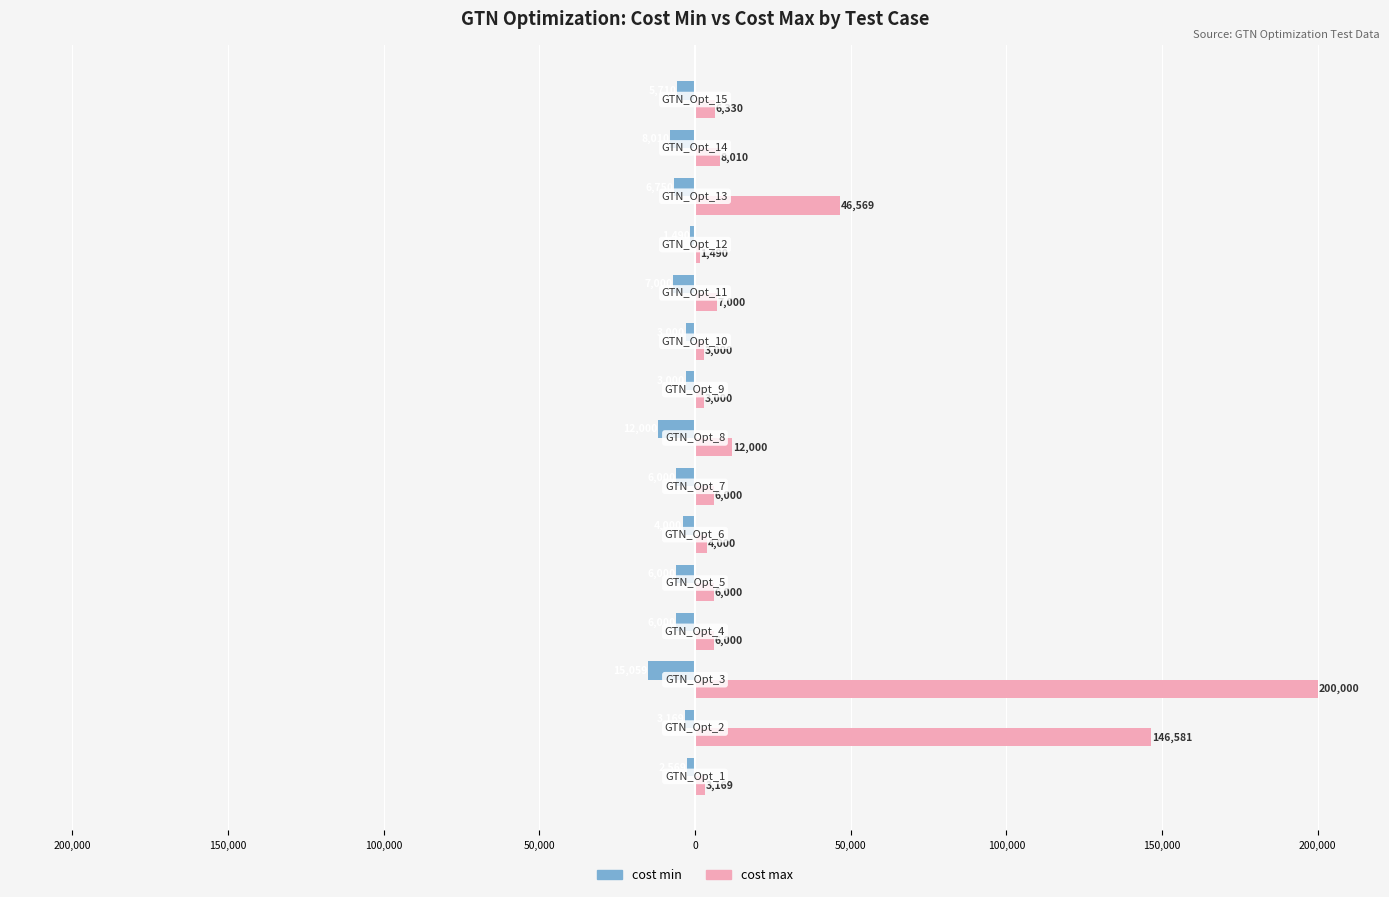

What are all the series names shown in the legend?

cost min, cost max